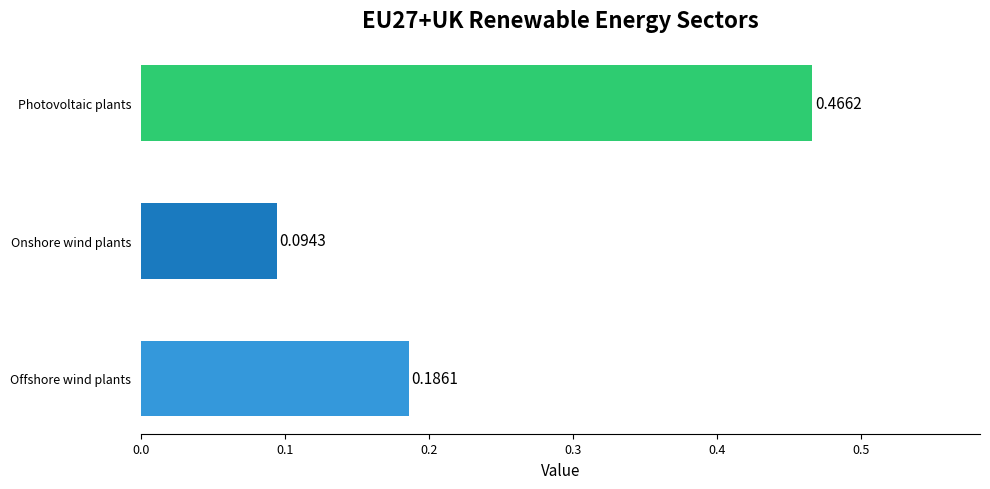

Are the bars horizontal?

Yes